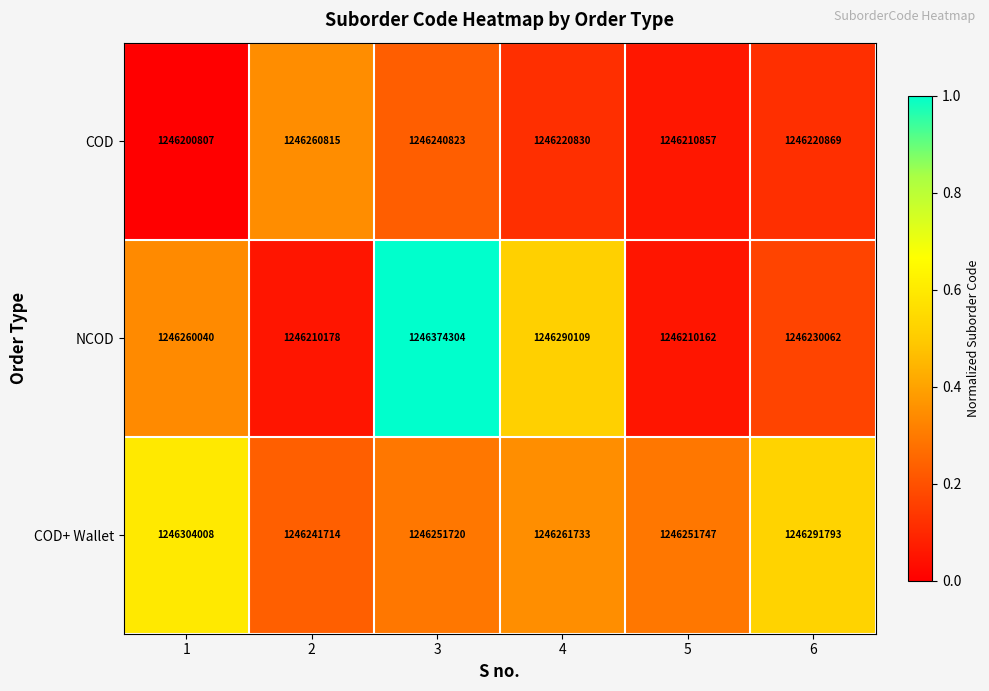

What is the highest value of the NCOD series?

1246374304